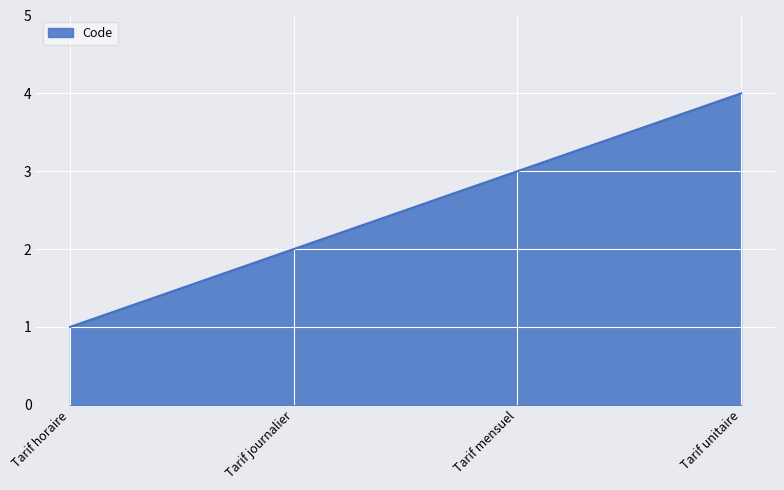

Which has a higher value, Tarif journalier or Tarif horaire?

Tarif journalier